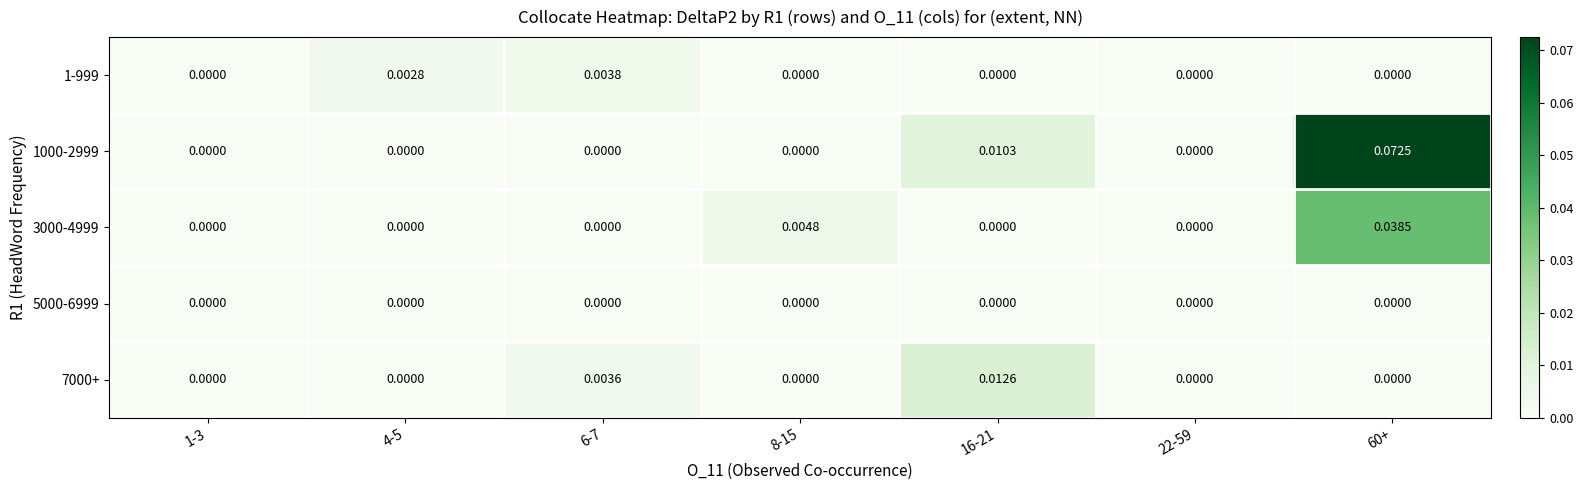

Count the number of data series in this chart.

5